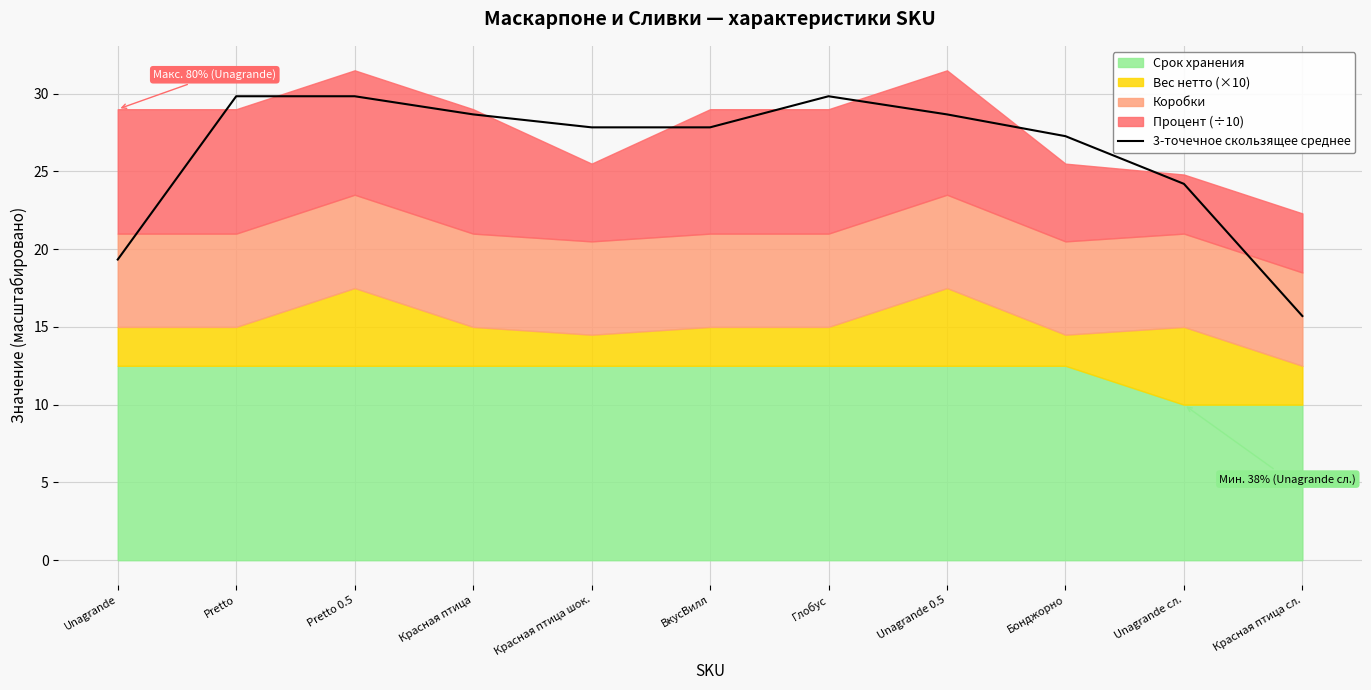

What position from the right is Глобус?

5